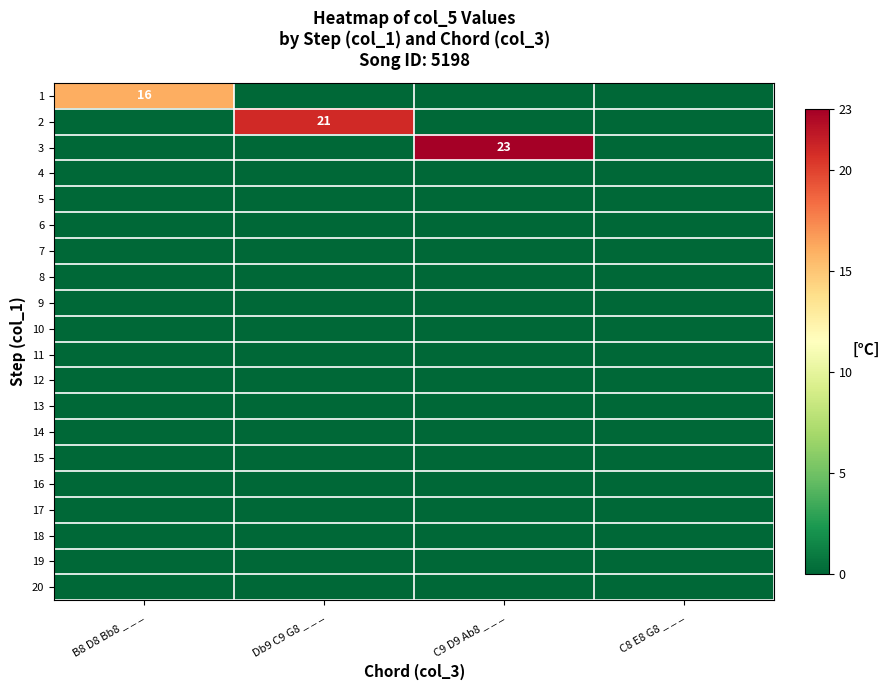

Which has a higher value, Db9 C9 G8 _ _ _ or C8 E8 G8 _ _ _?

Db9 C9 G8 _ _ _